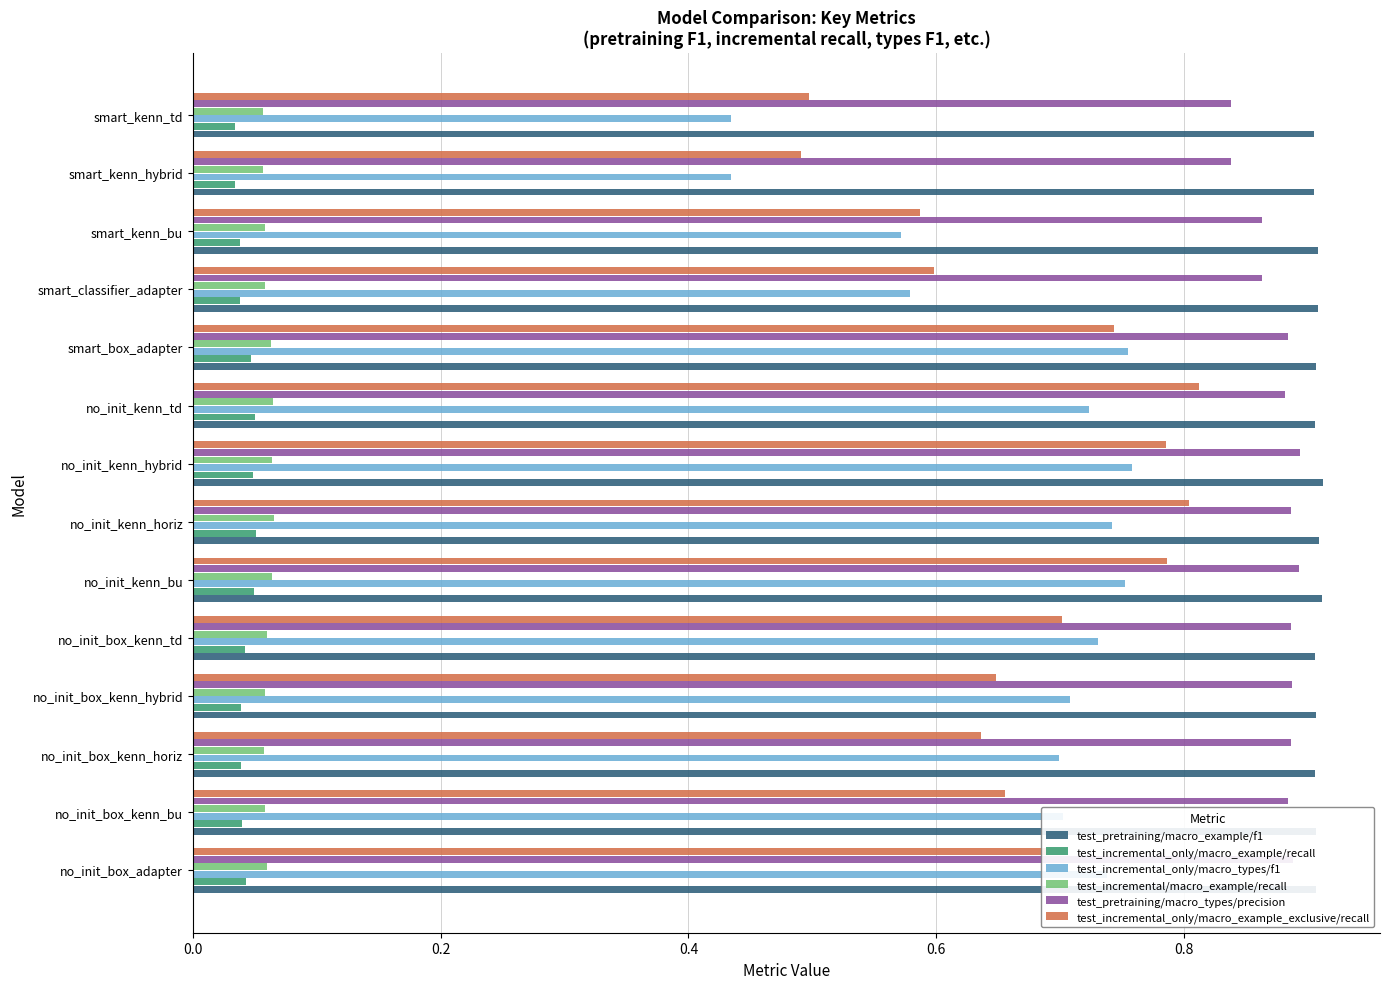

At how many categories does at least one series exceed 0?

14